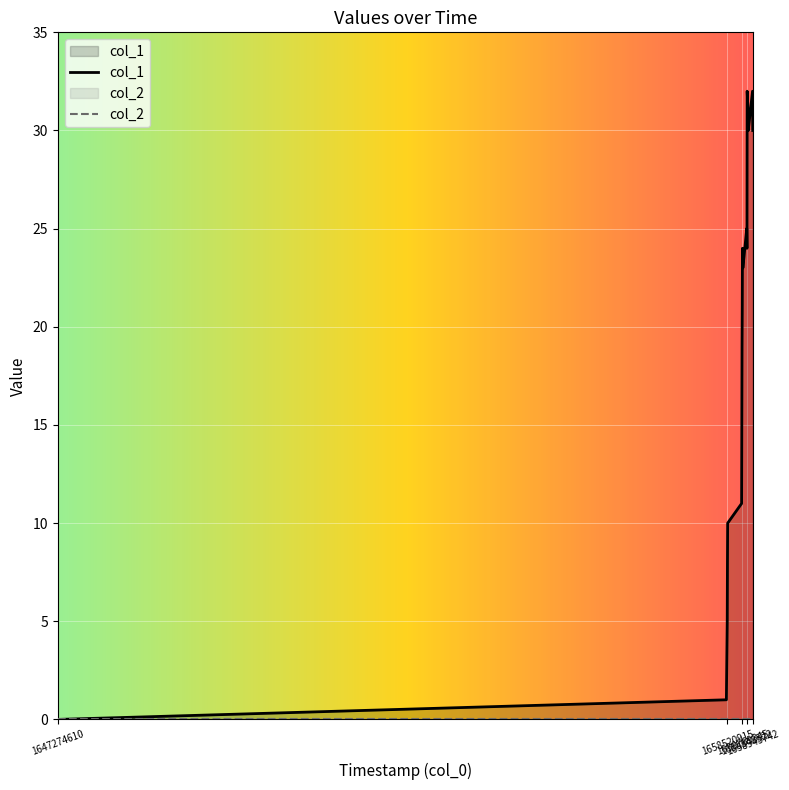

Reading left to right, transcribe all the data shown in this chart.

1647274610=0	1658502905=1	1658510133=3	1658517288=5	1658520915=8	1658524524=10	1658758589=11	1658762235=15	1658765776=19	1658769345=21	1658772983=24	1658780127=23	1658844962=25	1658848522=24	1658852094=32	1658866537=31	1658870118=30	1658942158=32	1658945742=30